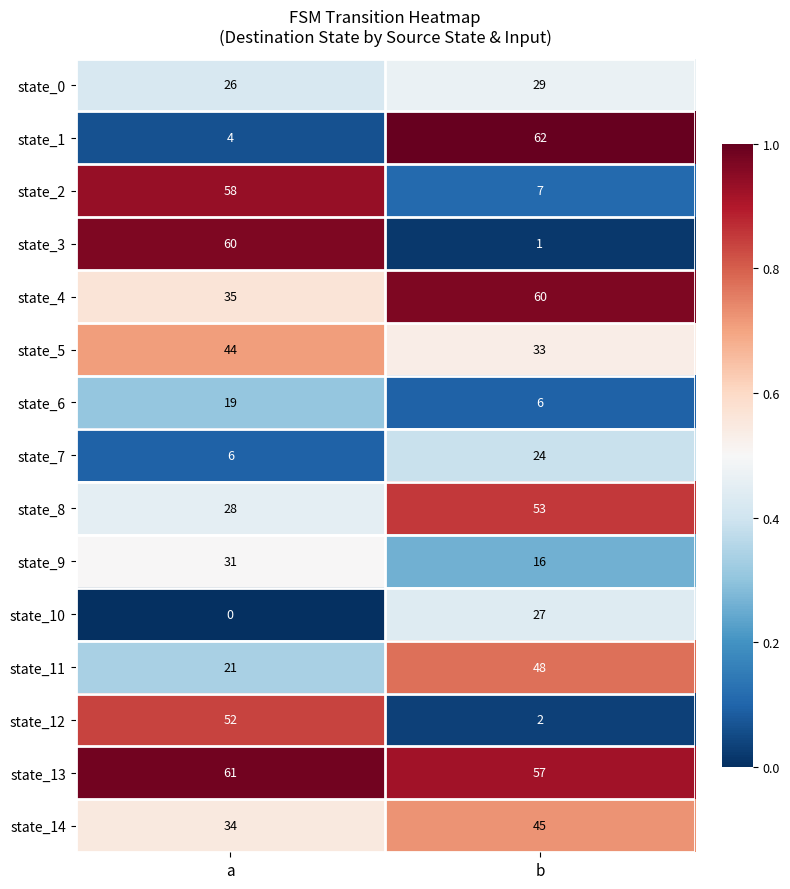

Rank the series at b from lowest to highest value.

state_3, state_12, state_6, state_2, state_9, state_7, state_10, state_0, state_5, state_14, state_11, state_8, state_13, state_4, state_1